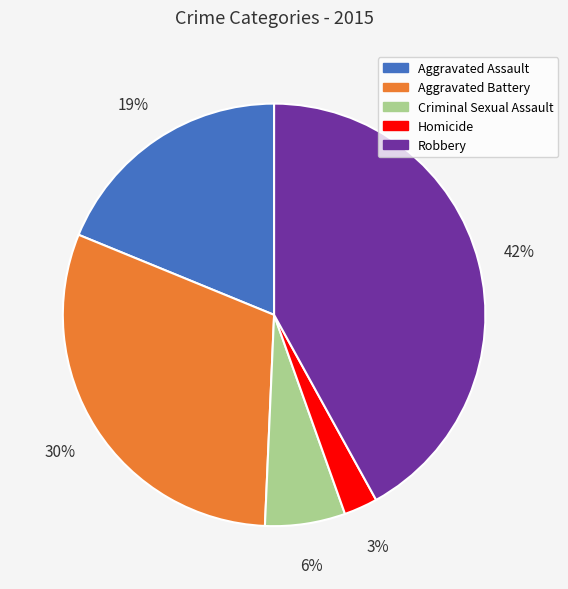

Is it true that Criminal Sexual Assault is 1% of the pie?

False